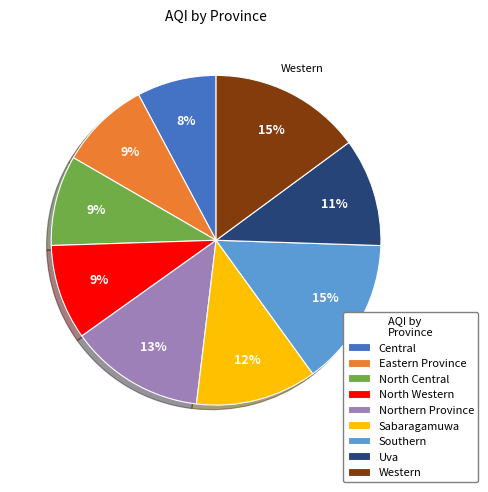

Does any single category account for the majority?

No